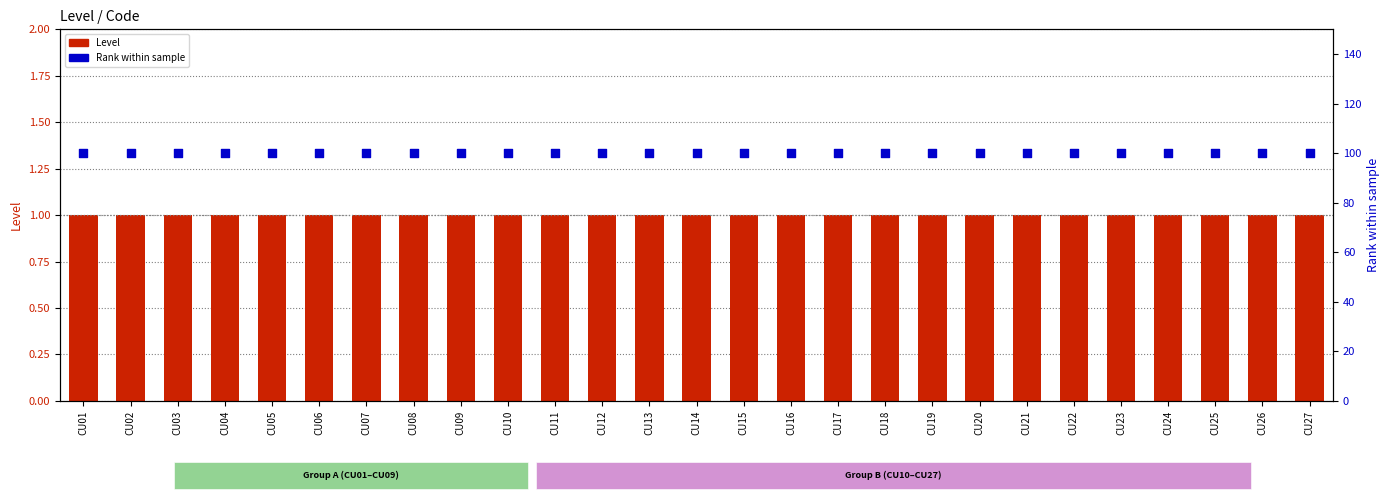

Is the value of Level at CU02 greater than the value of Rank within sample at CU17?

No